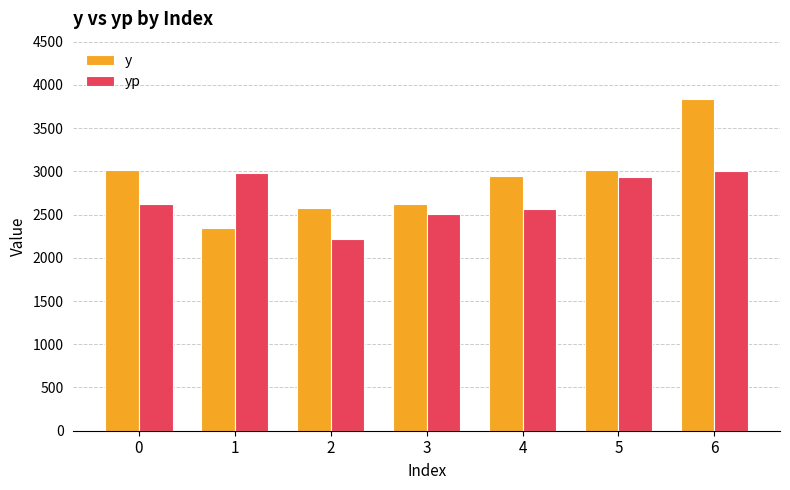

Rank the series at 1 from lowest to highest value.

y, yp